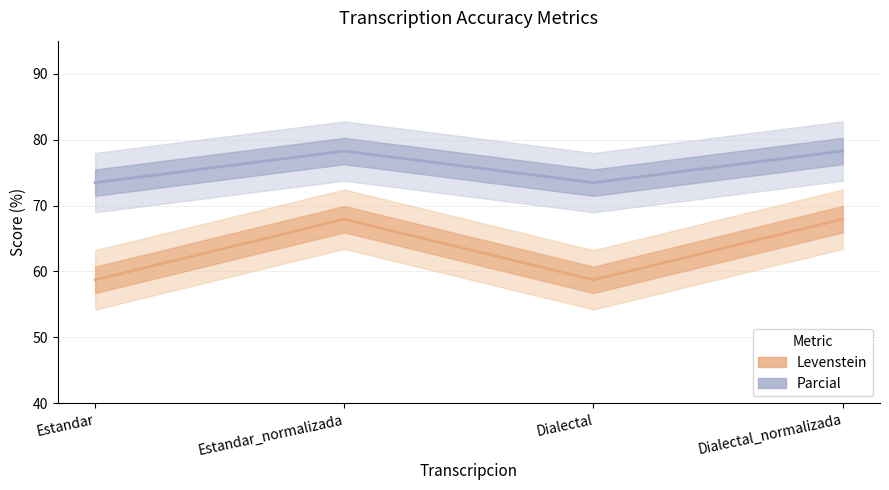

Reading left to right, extract all data points from this chart.

Levenstein: 58.7	67.9	58.7	67.9
Parcial: 73.5	78.3	73.5	78.3